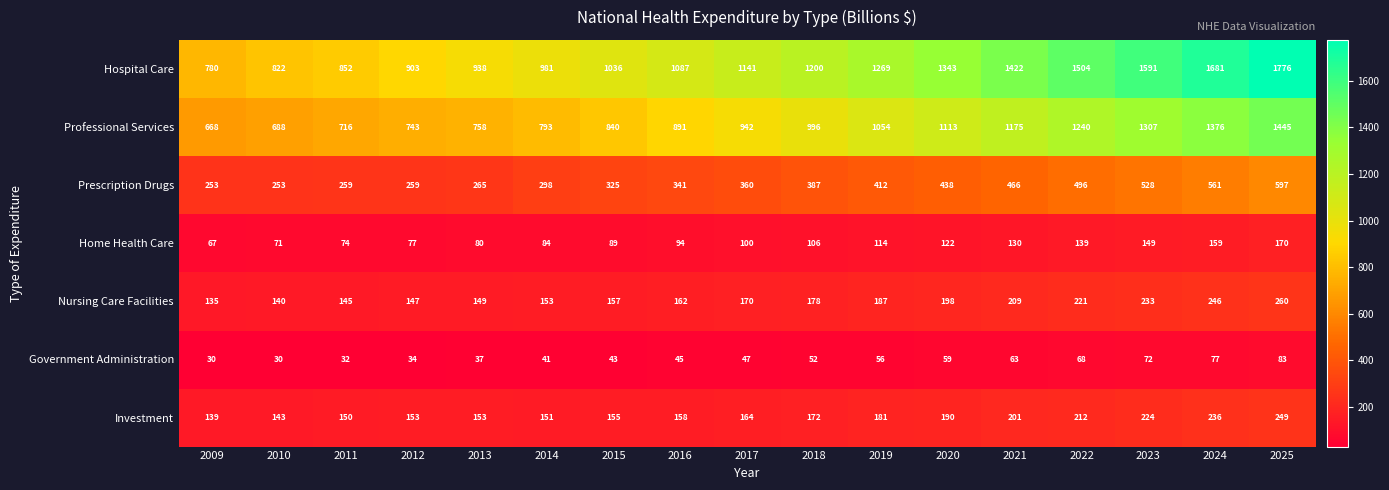

What is the sum of all Nursing Care Facilities values?

3090